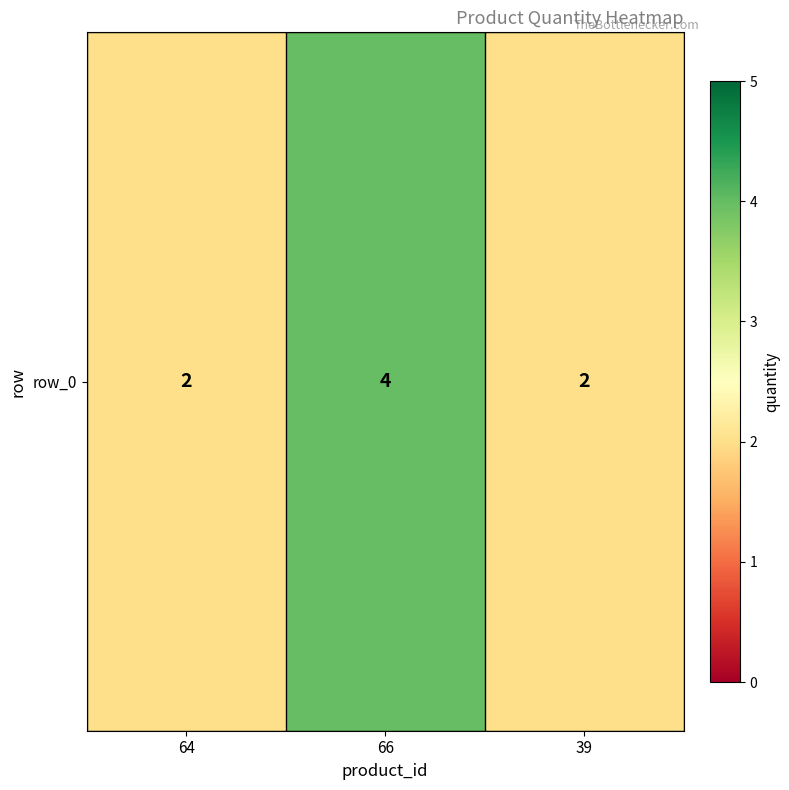

The chart shows a value of 3 at 64. True or false?

False